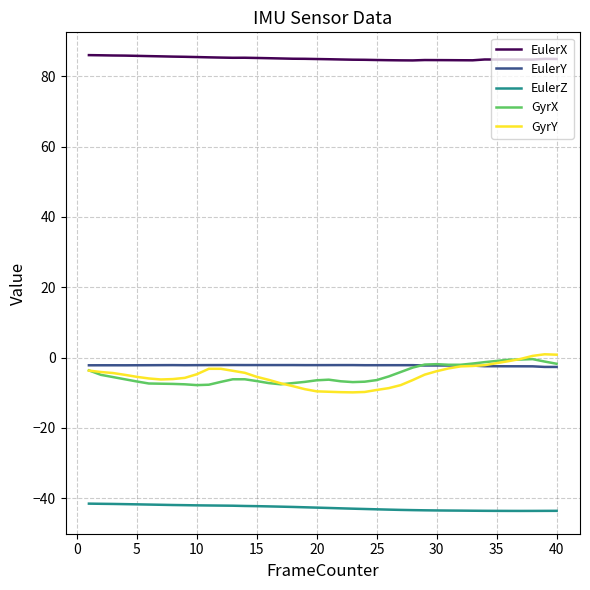

Does the chart display data point markers on the line(s)?

No